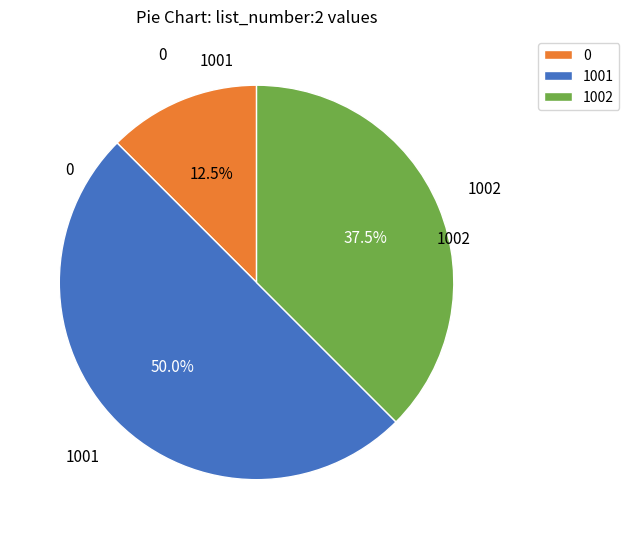

Does 0 account for over 50% of the chart?

No